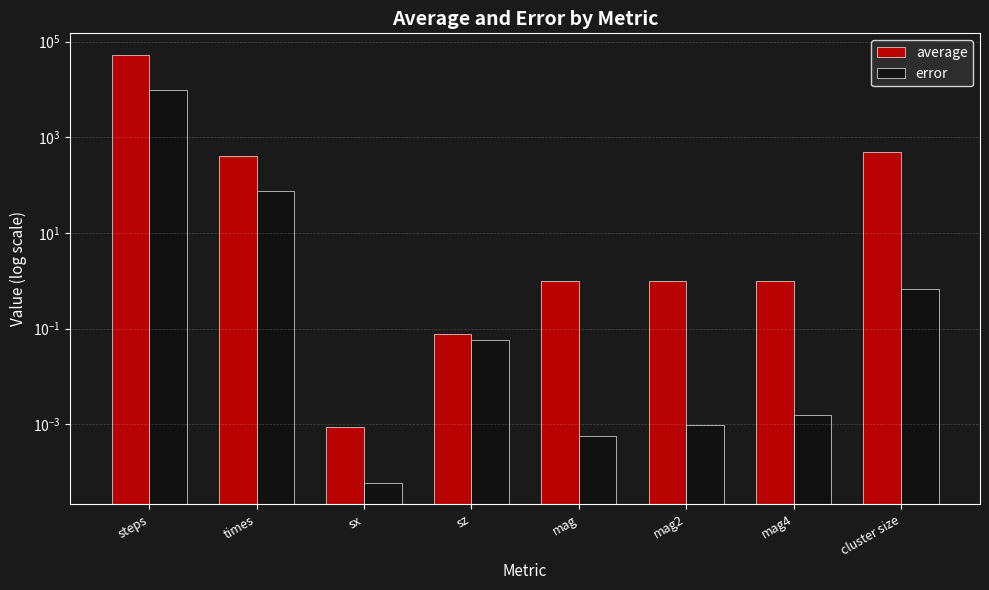

Which has a higher value, times or steps?

steps